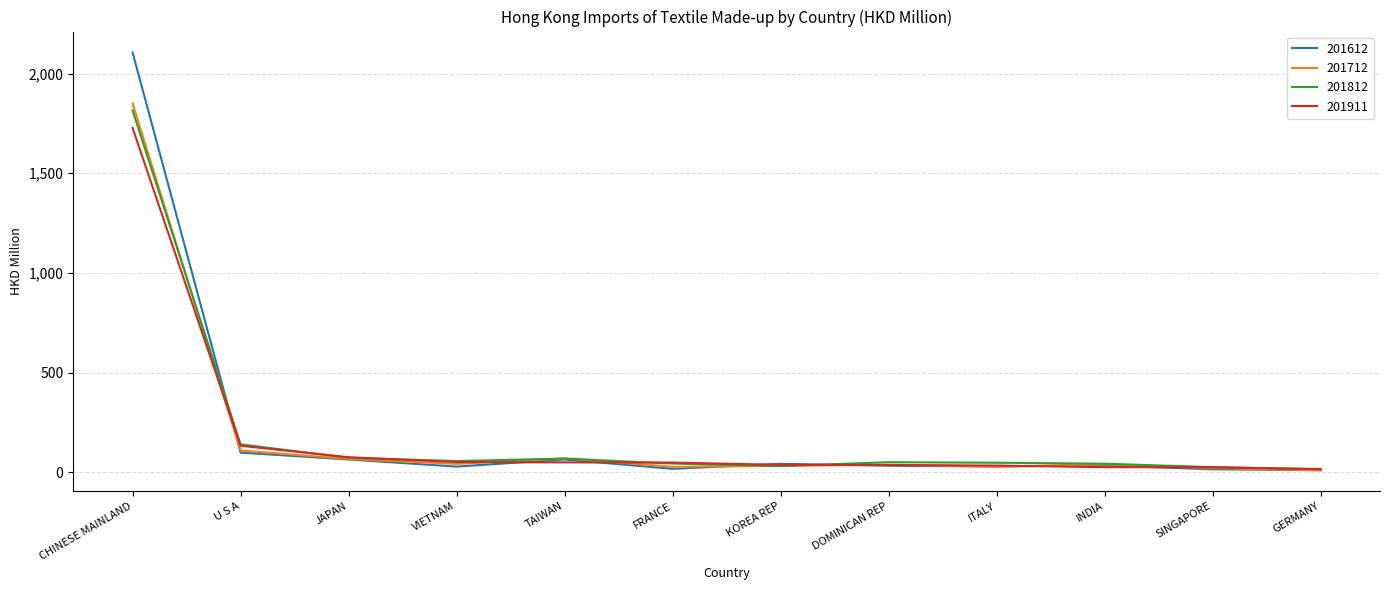

List the series in order of their peak value, highest first.

201612, 201712, 201812, 201911